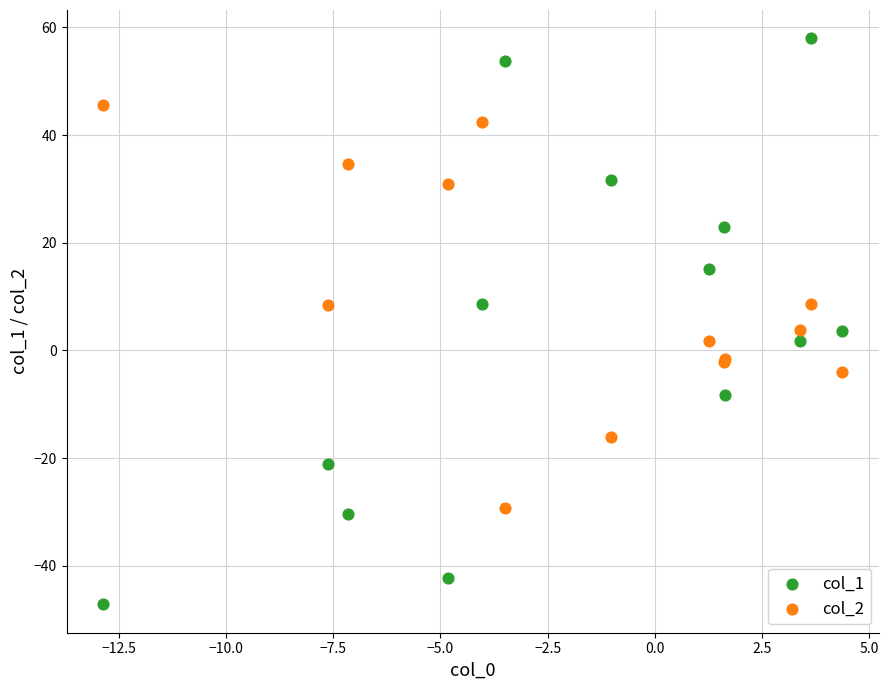

Which series reaches the minimum Y coordinate?

col_1